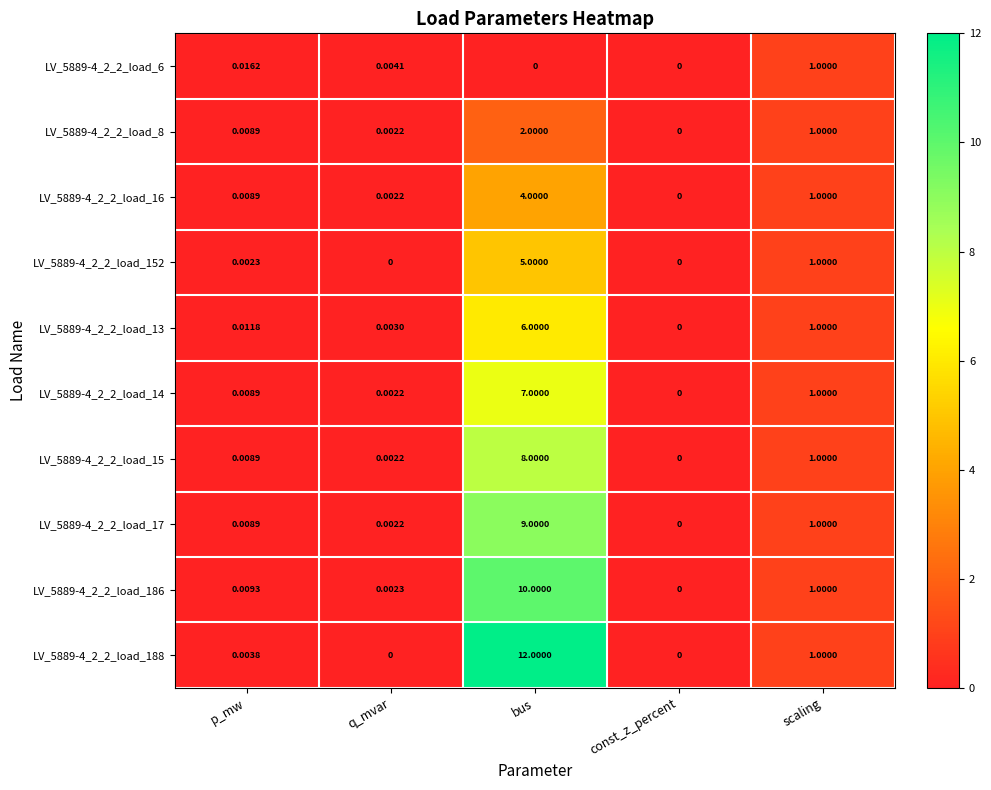

Between p_mw and q_mvar, which series saw the biggest shift?

LV_5889-4_2_2_load_6